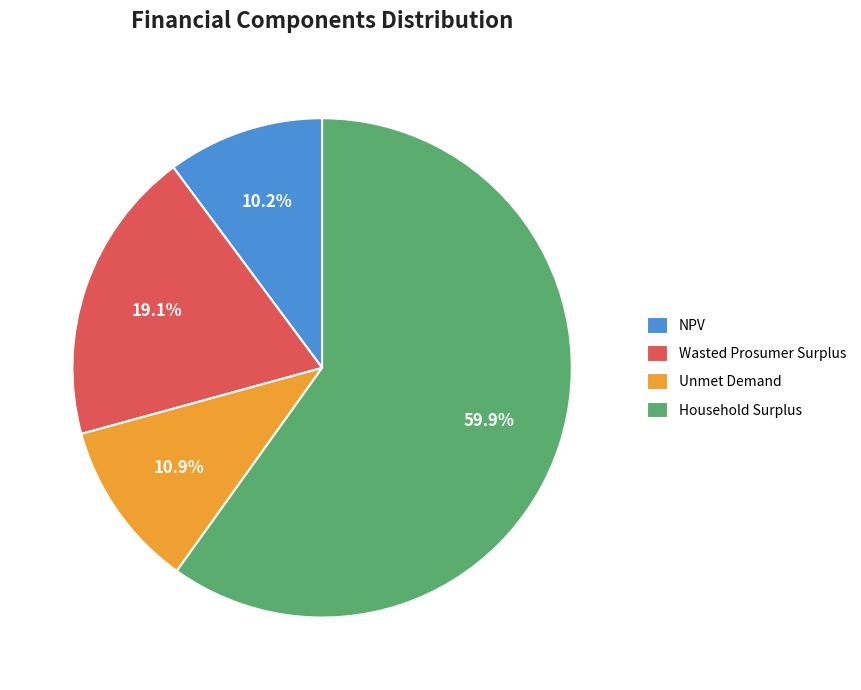

What percentage is NOT represented by NPV?

89.8%